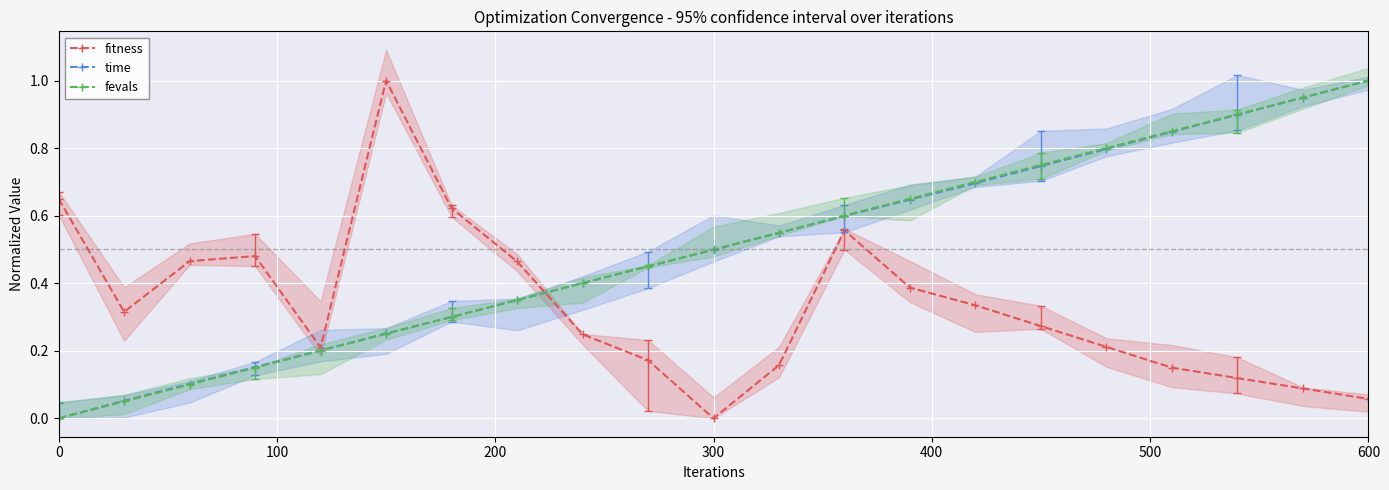

How many data points in time are above 0?

20